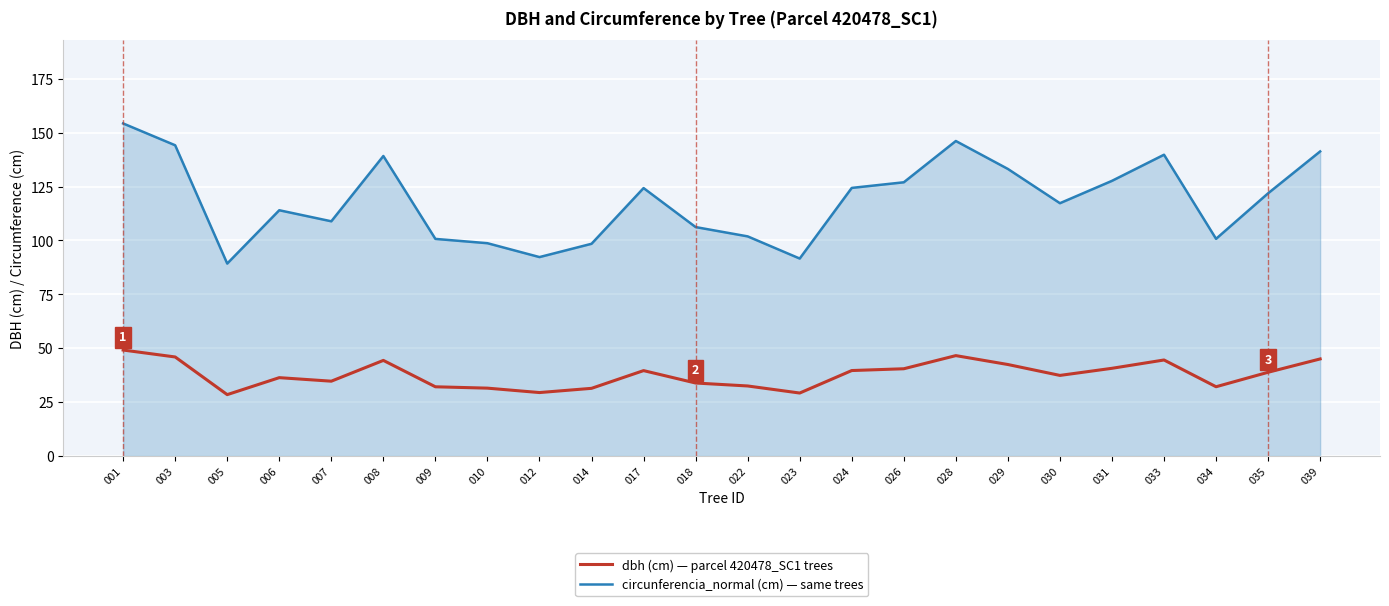

What is the maximum value shown in the chart?

154.3